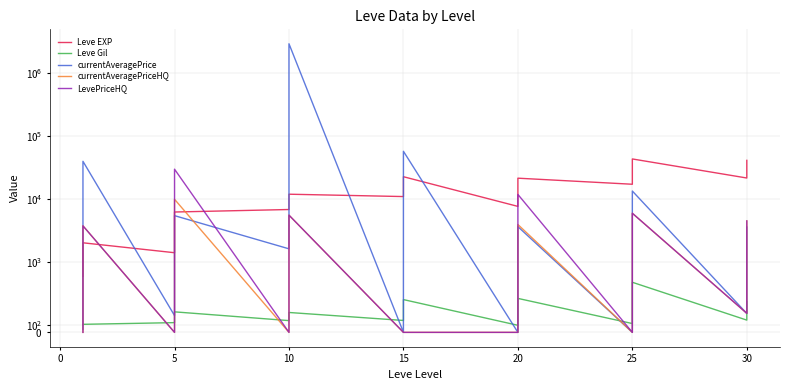

True or false: LevePriceHQ and currentAveragePrice intersect in this chart.

True